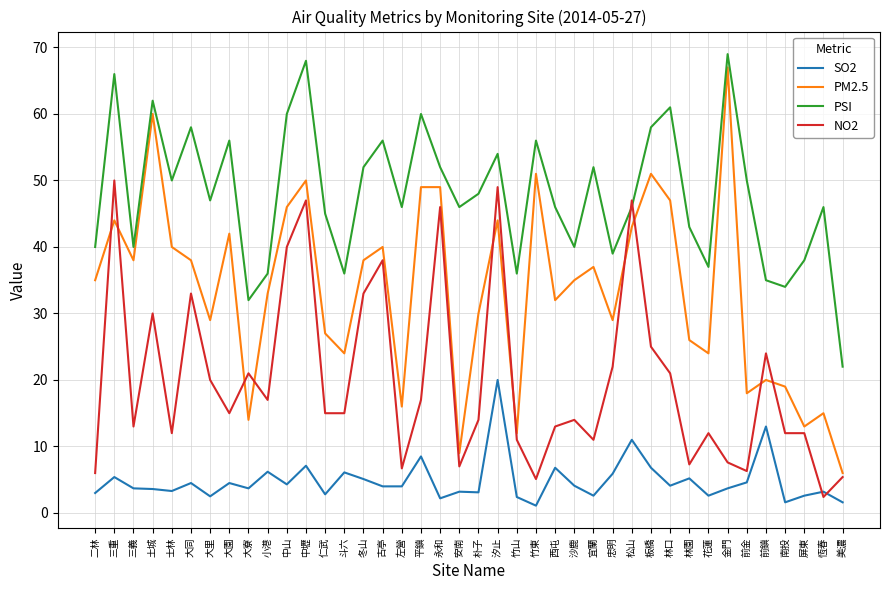

Rank the series at 南投 from highest to lowest value.

PSI, PM2.5, NO2, SO2